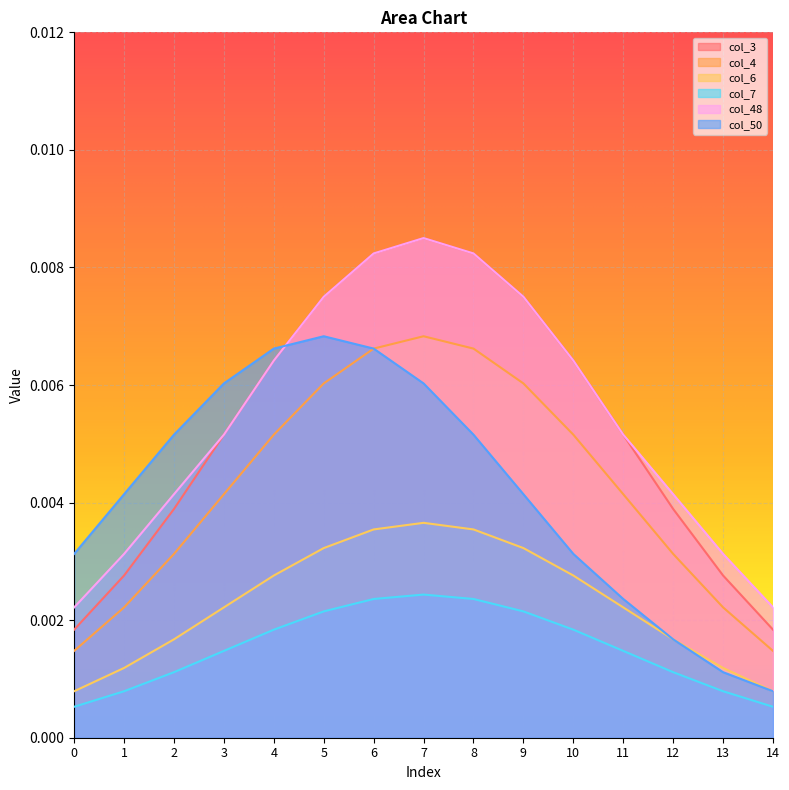

How many lines are shown in the chart?

6